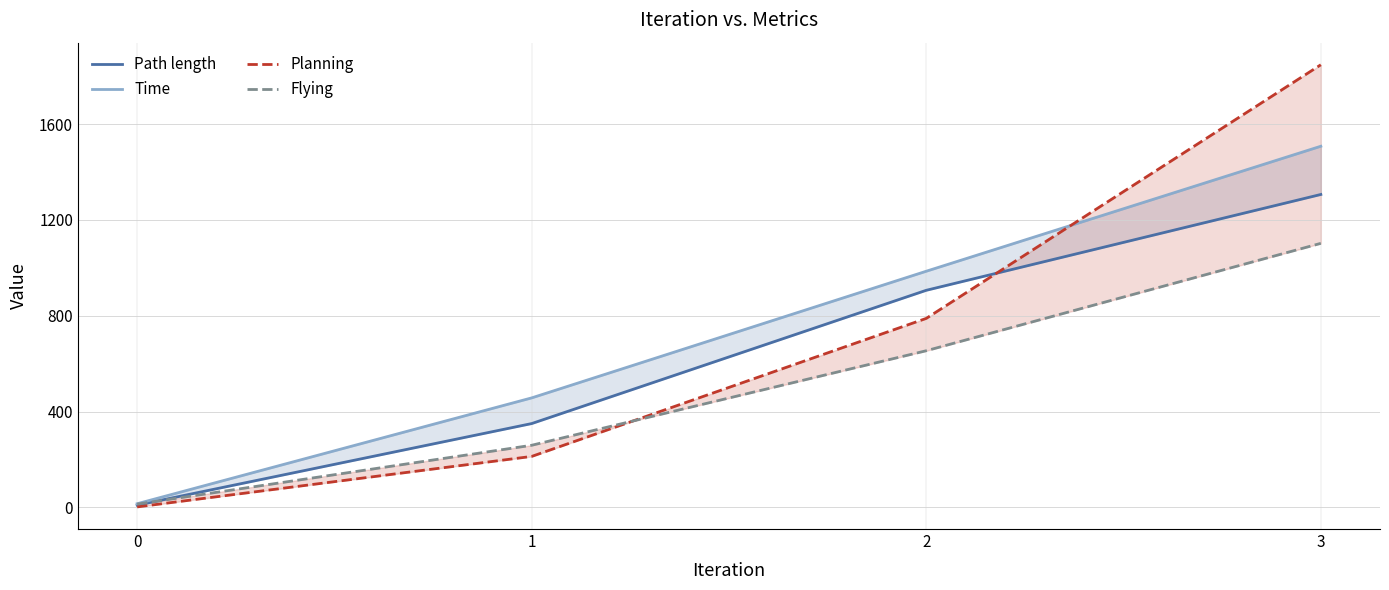

At which category is the sum across all series the highest?

3